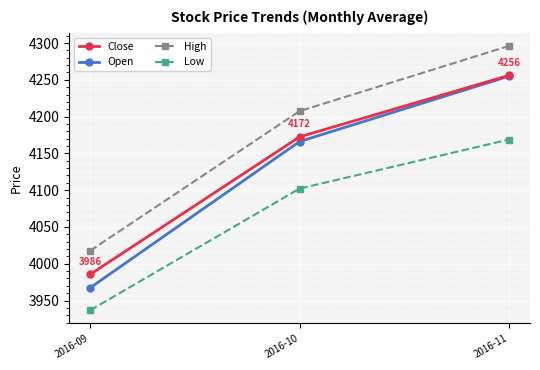

Count the number of data series in this chart.

4